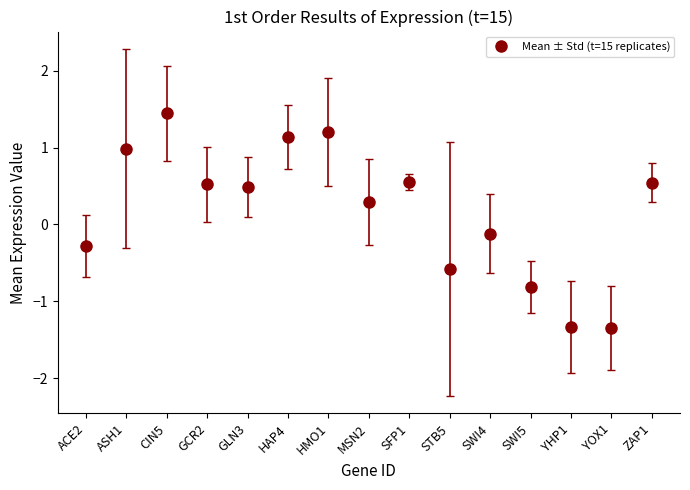

Which label corresponds to the smallest value in the chart?

STB5